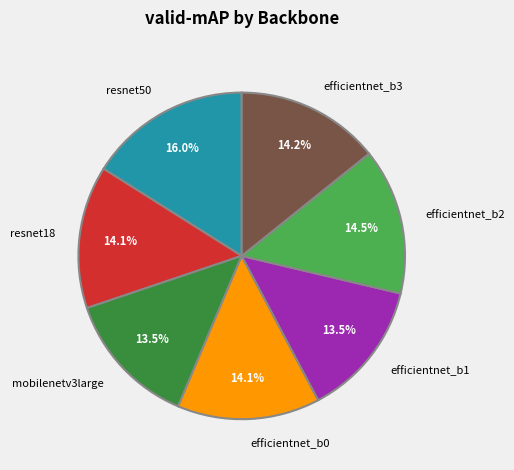

True or false: efficientnet_b0 accounts for 3% of the total.

False